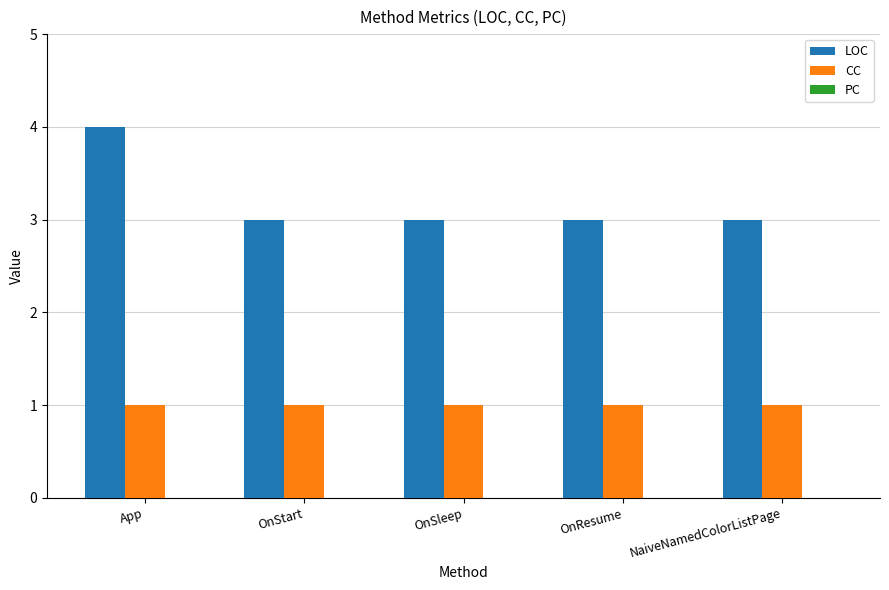

How many LOC values are between 3 and 4?

5